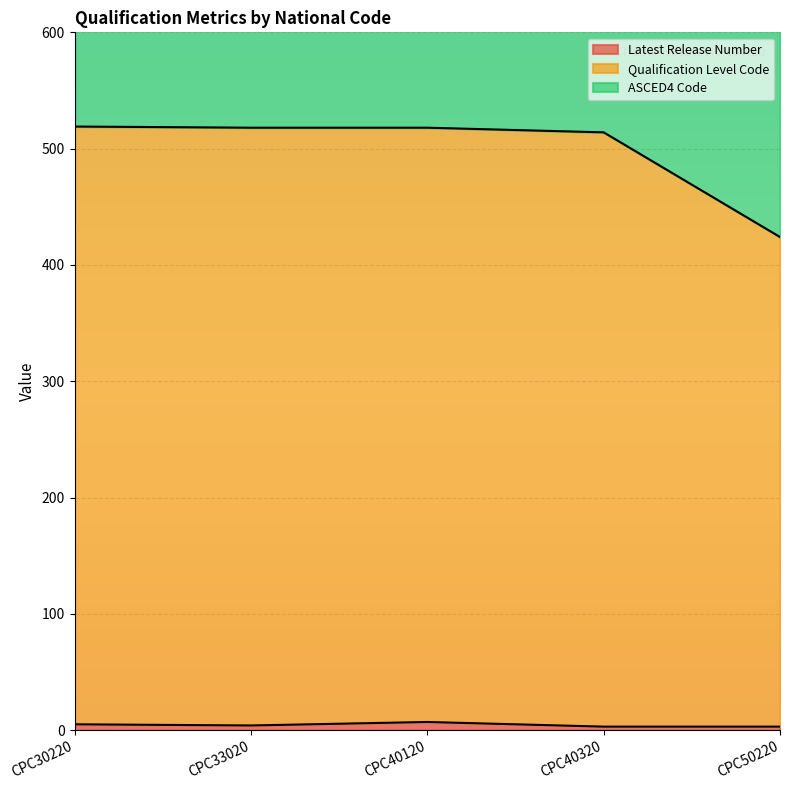

What is the sum of all Latest Release Number values?

22